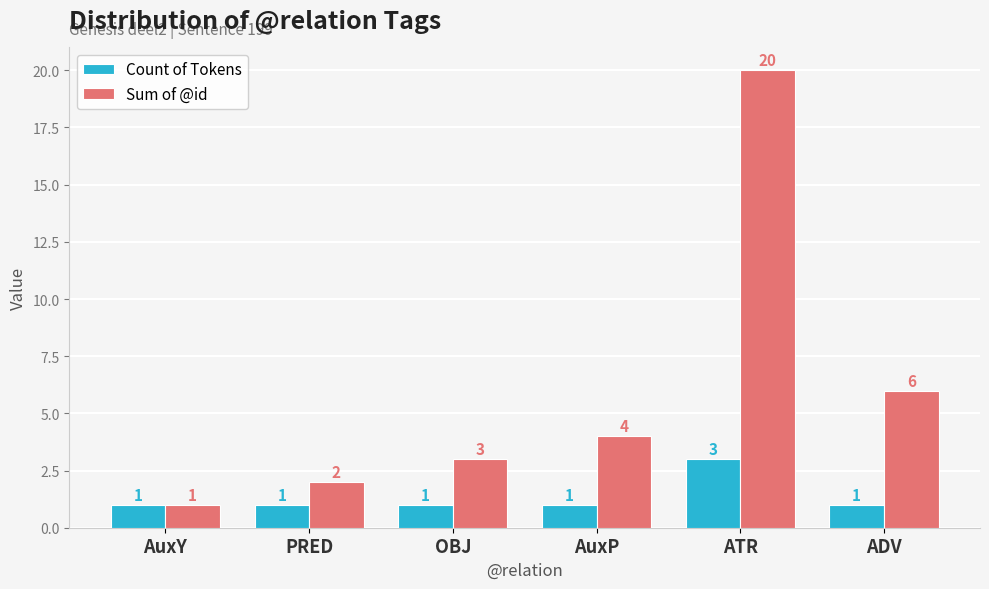

What value does the Count of Tokens series have at ATR?

3